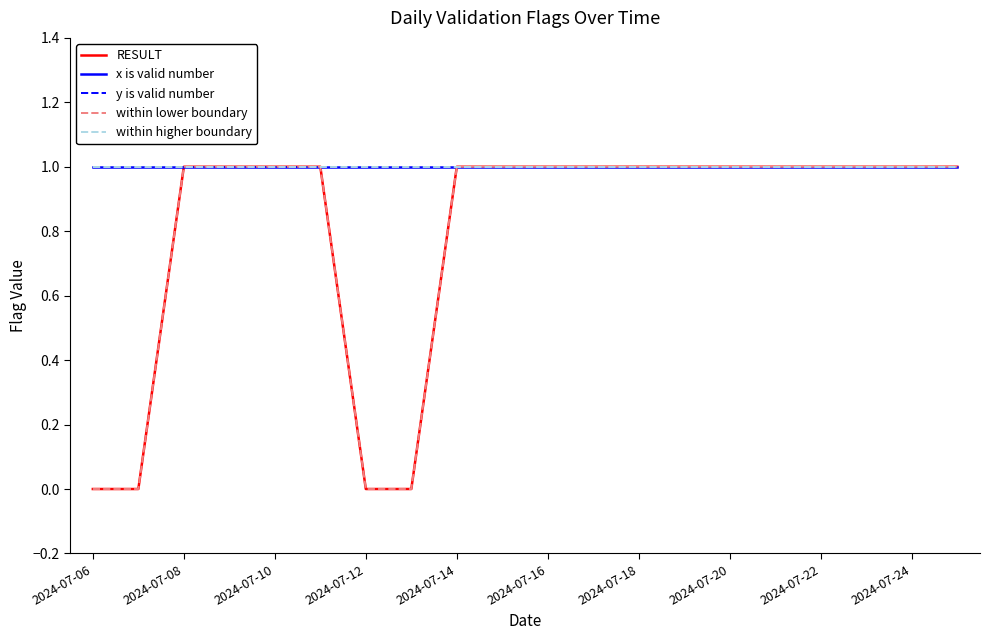

Does the chart display data point markers on the line(s)?

No